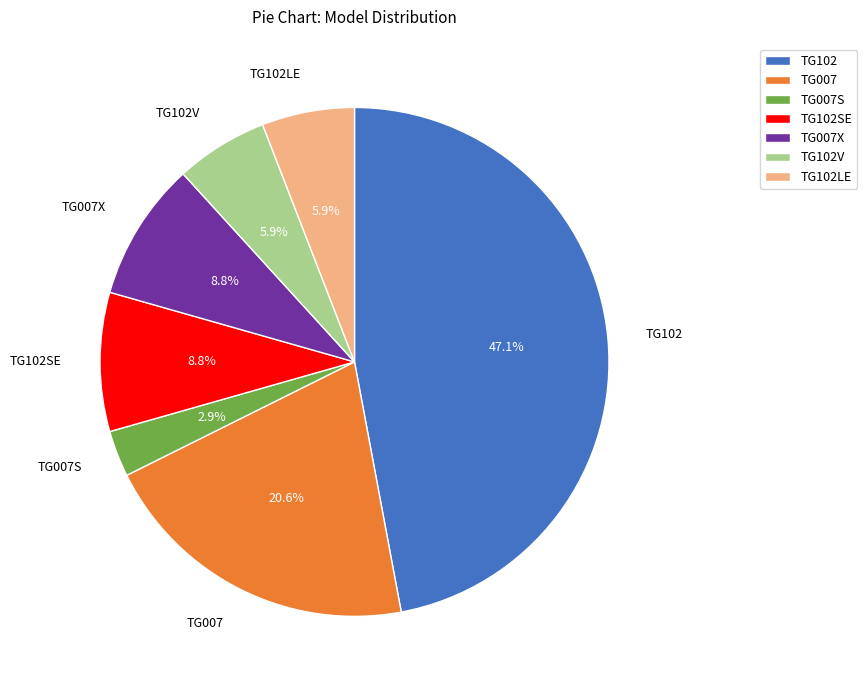

To the nearest percent, what percentage of the pie is TG007X?

9%